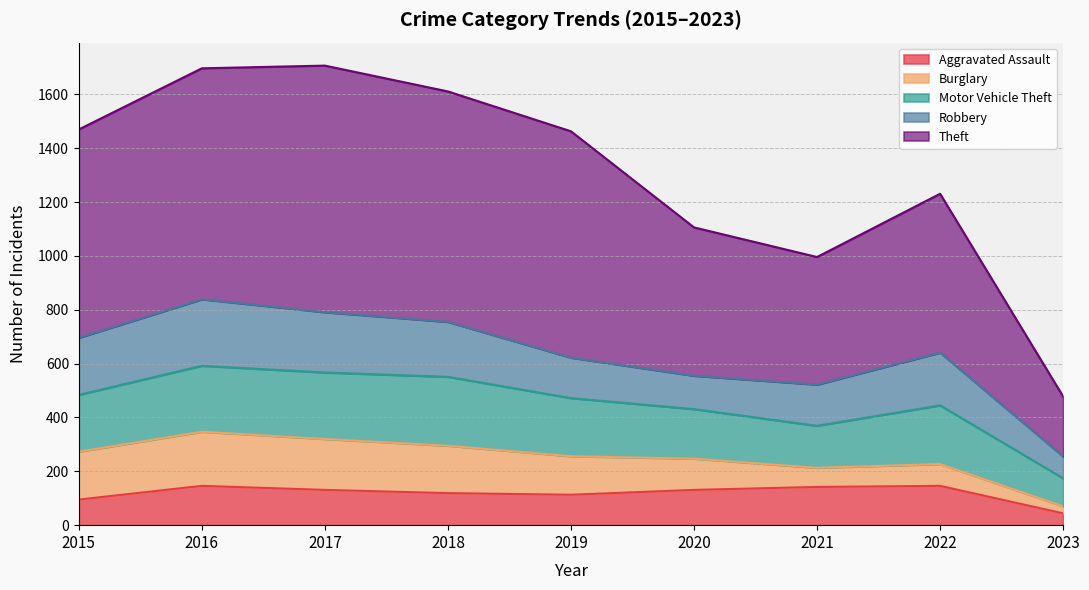

Between 2023 and 2017, which is larger?

2017